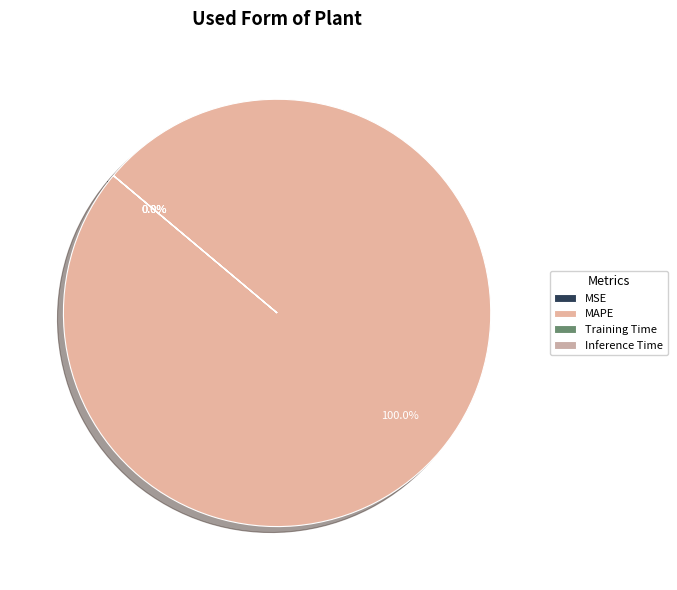

Between MSE and MAPE, which is larger?

MAPE